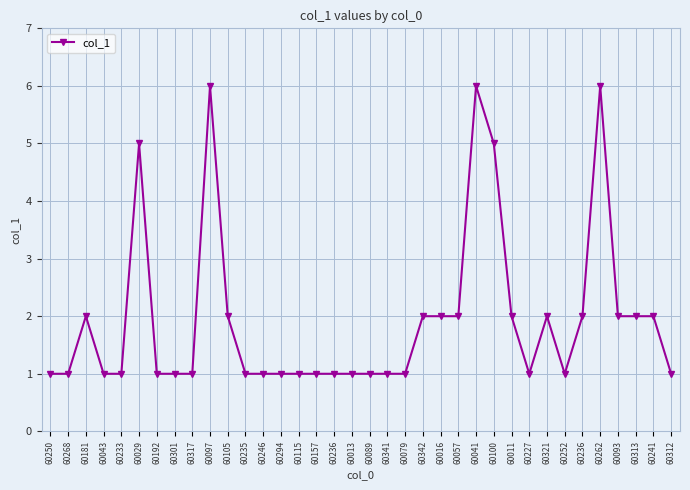

At which category does the data reach its first local valley?

60227